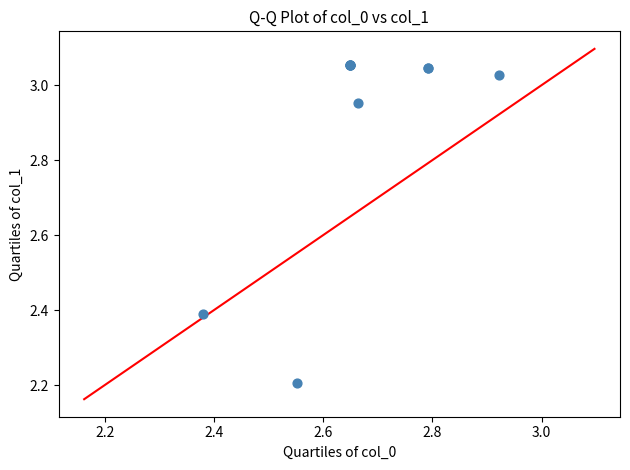

What Y value in the scatter plot is closest to 2?

2.2